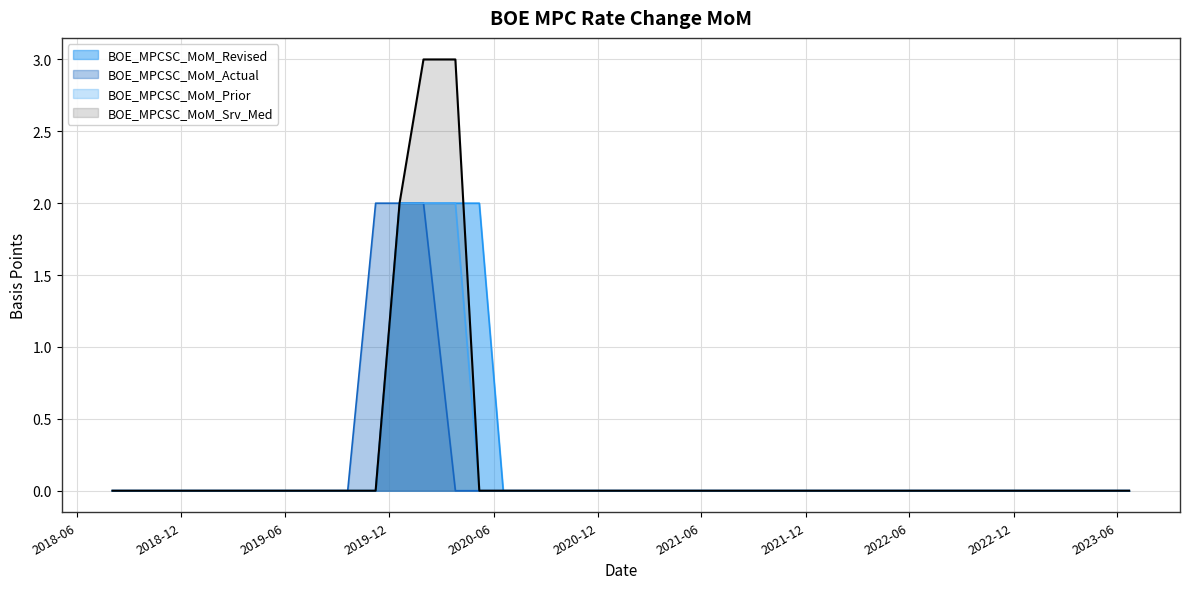

List the series in order of their peak value, lowest first.

BOE_MPCSC_MoM_Revised, BOE_MPCSC_MoM_Actual, BOE_MPCSC_MoM_Prior, BOE_MPCSC_MoM_Srv_Med